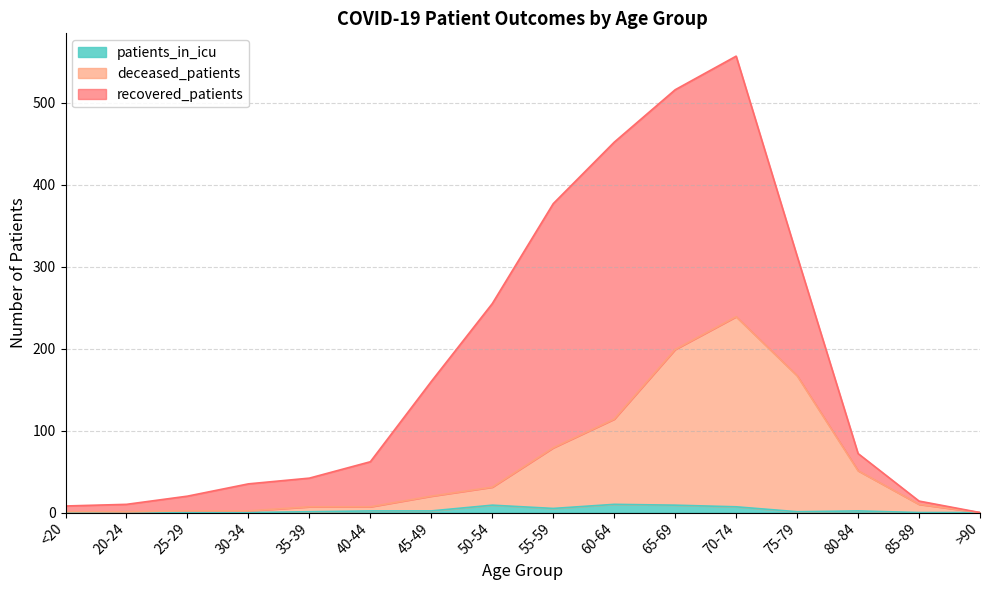

True or false: patients_in_icu and deceased_patients intersect in this chart.

False